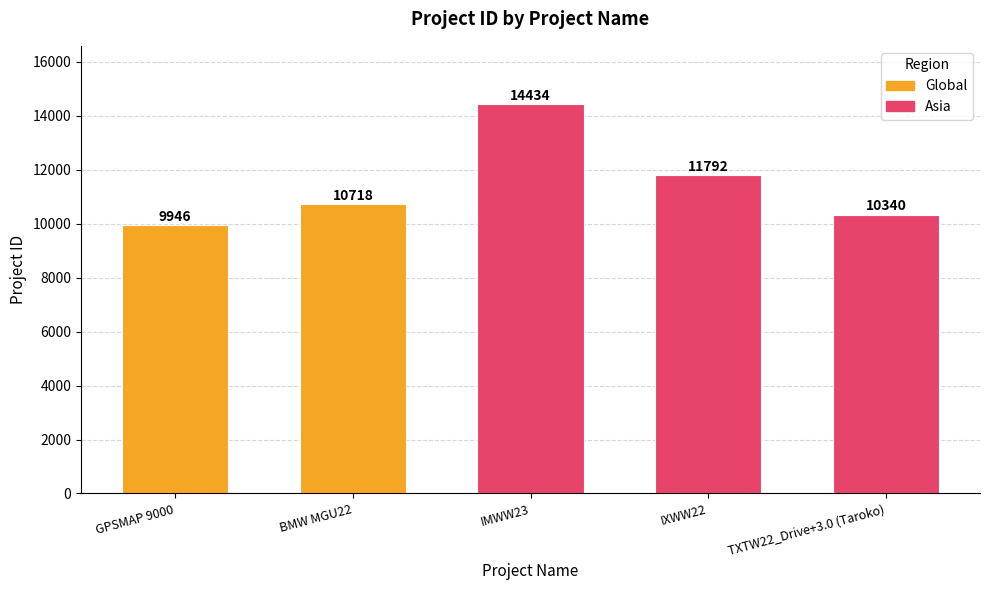

What is the difference between the second highest and minimum values?

1846